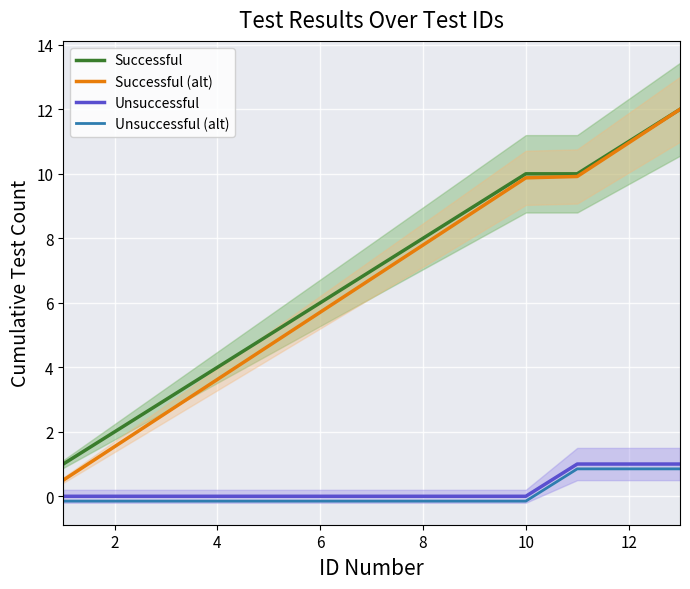

How many data points does each series have?

13